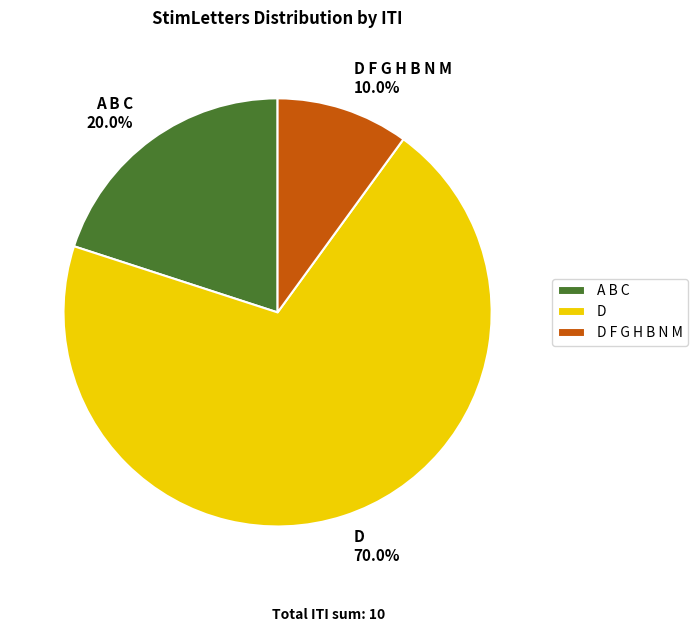

The D slice represents 79% of the pie. True or false?

False